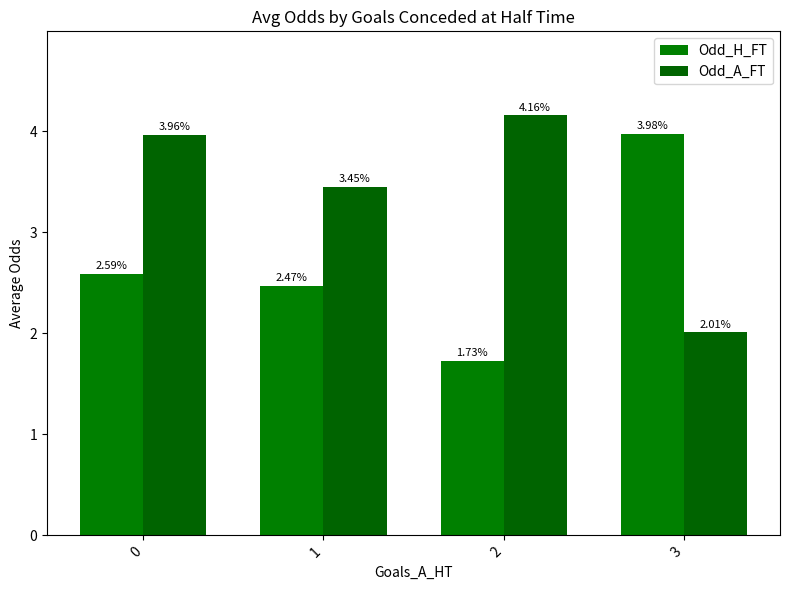

How many bars are there in each group?

2